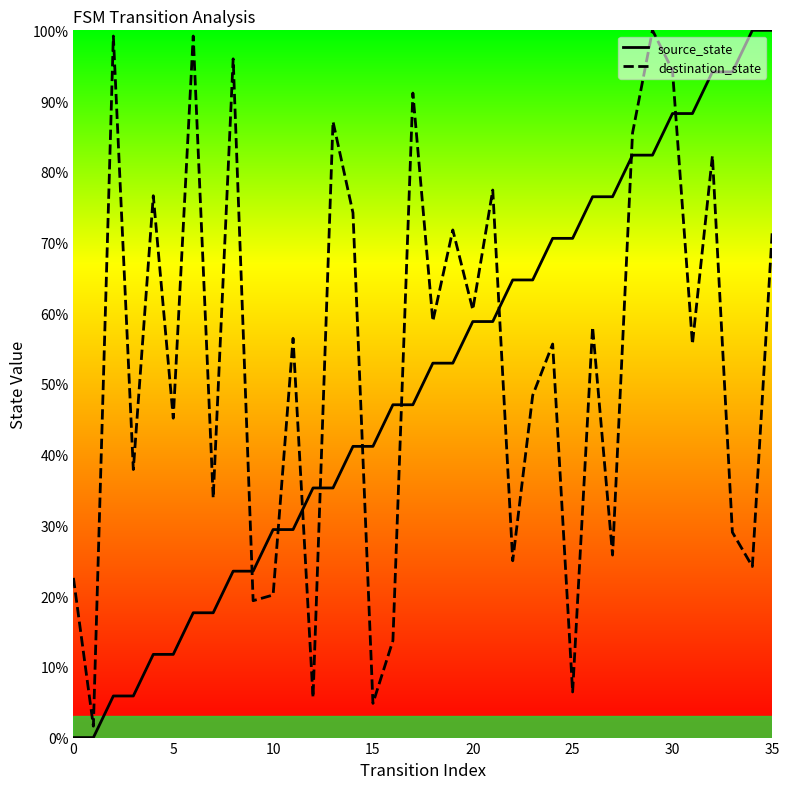

After their last crossing, which series has the higher values: source_state or destination_state?

source_state